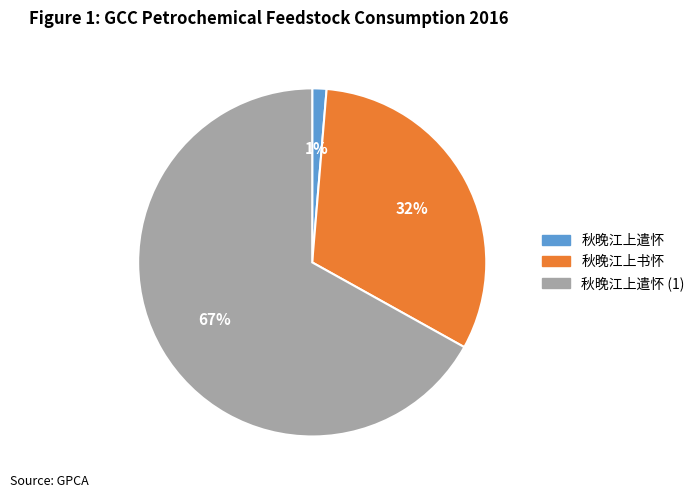

Does 秋晚江上书怀 account for over 50% of the chart?

No